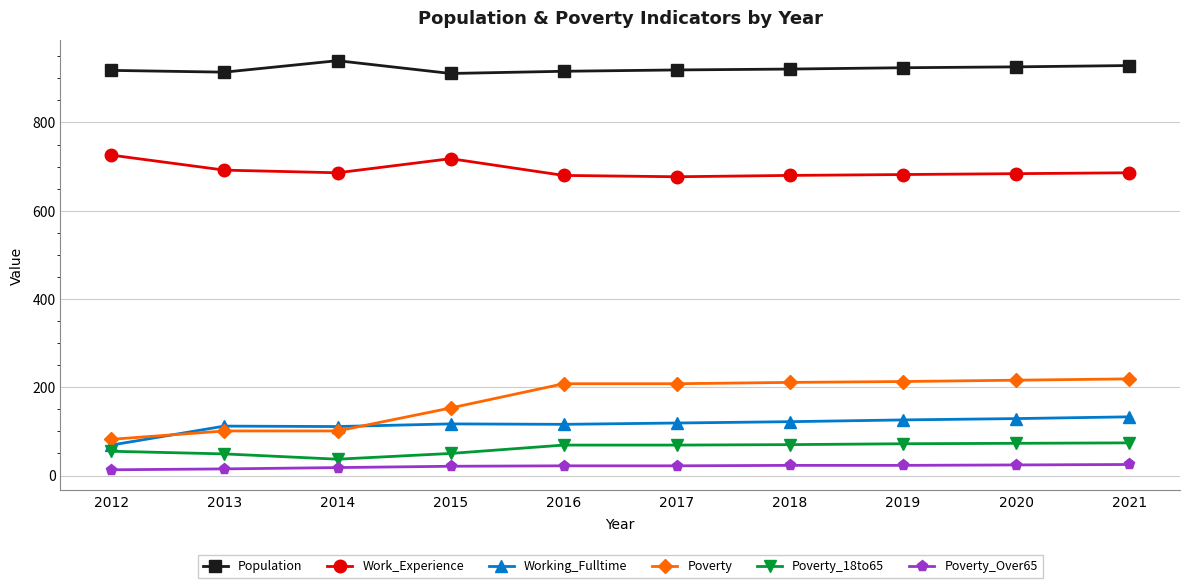

What is the total value across all series at 2015?

1970